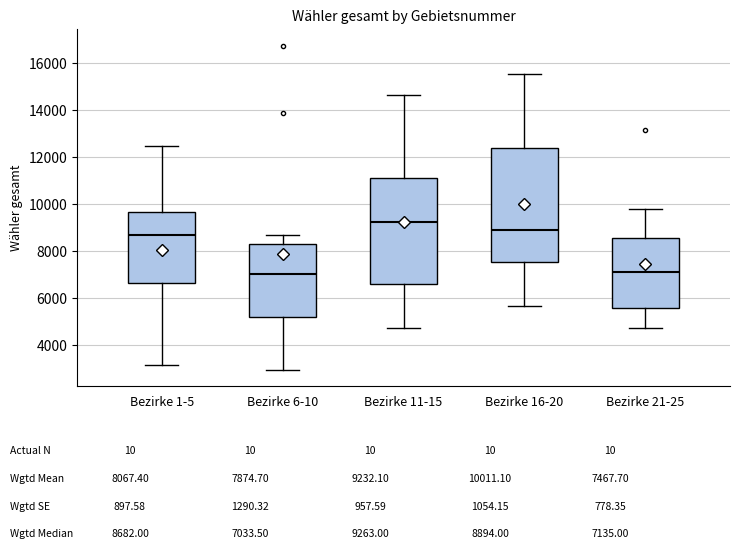

Which box is the tallest, from its lower edge to its upper edge?

Bezirke 16-20